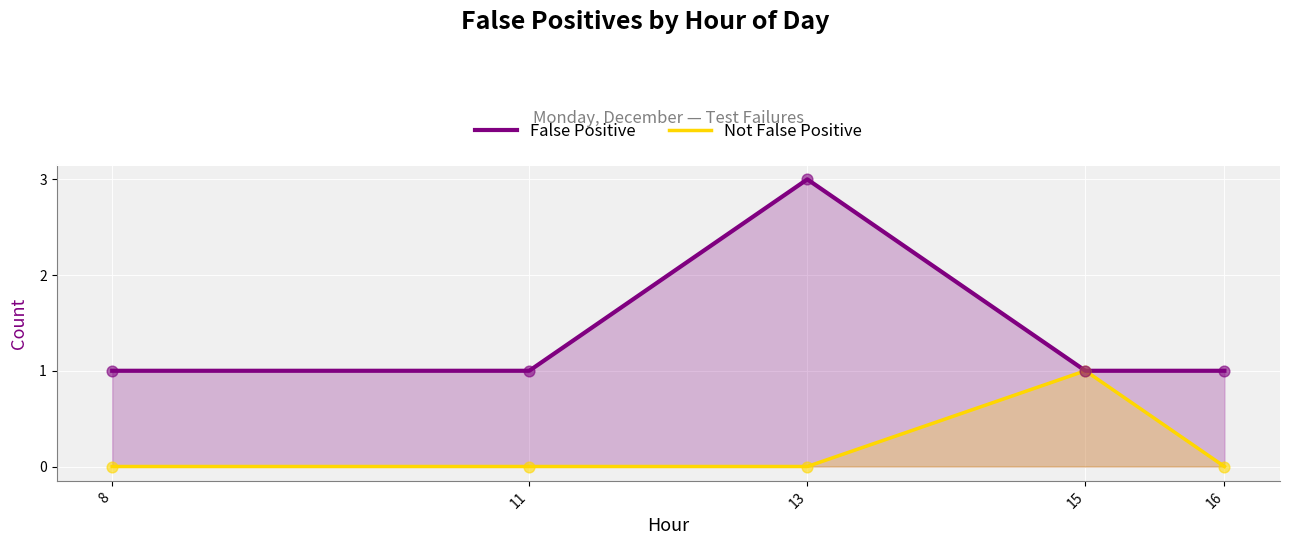

Which series has the largest total across all categories?

False Positive